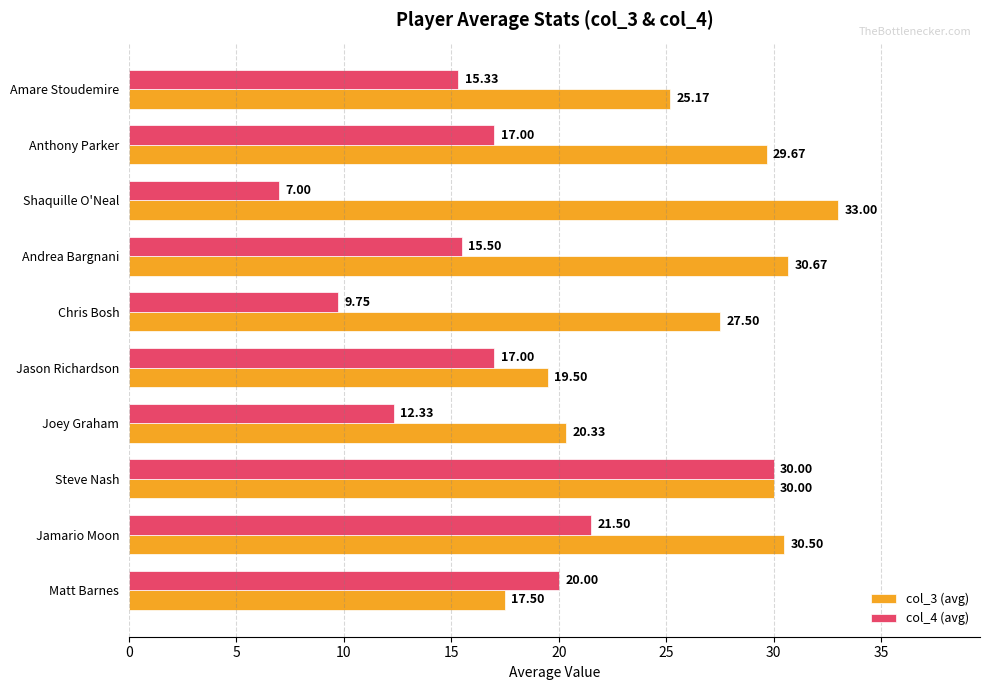

Which series has the largest range (max minus min)?

col_4 (avg)